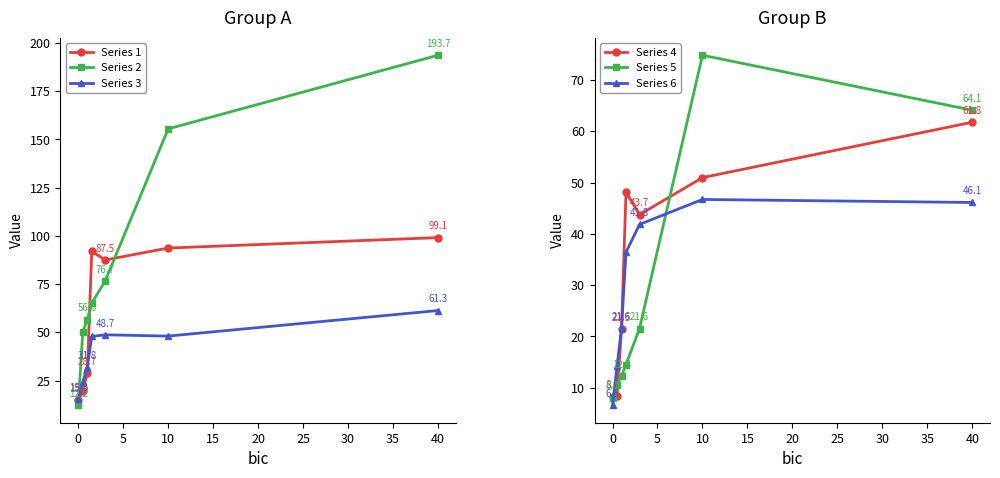

Which series ends up on top after the final intersection of Series 3 and Series 2?

Series 2